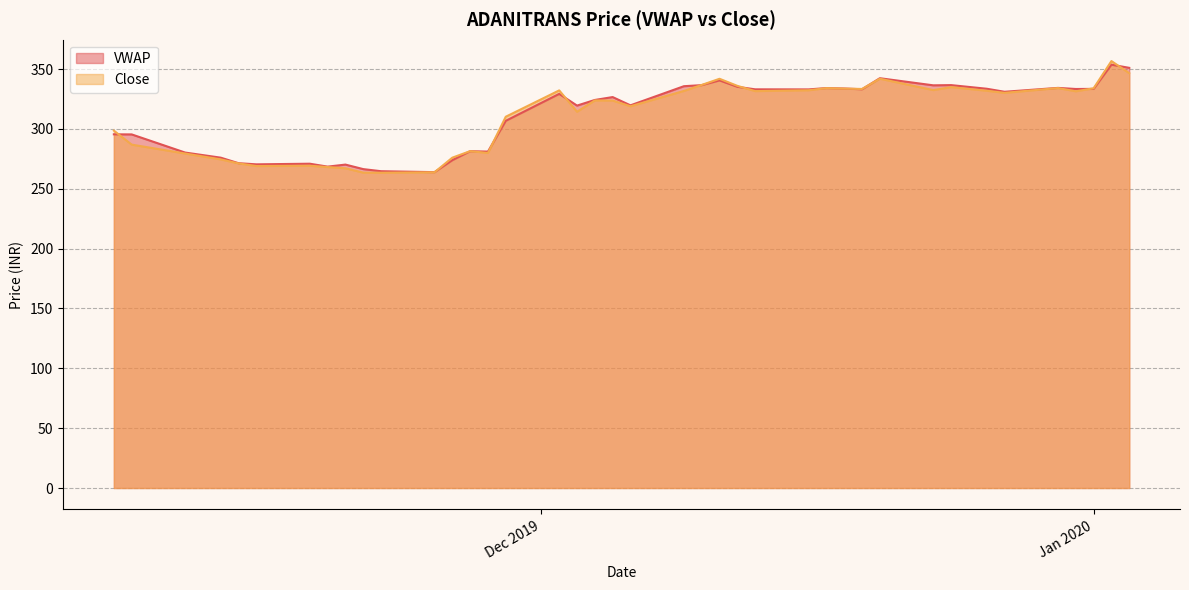

True or false: Close and VWAP cross at least once.

True